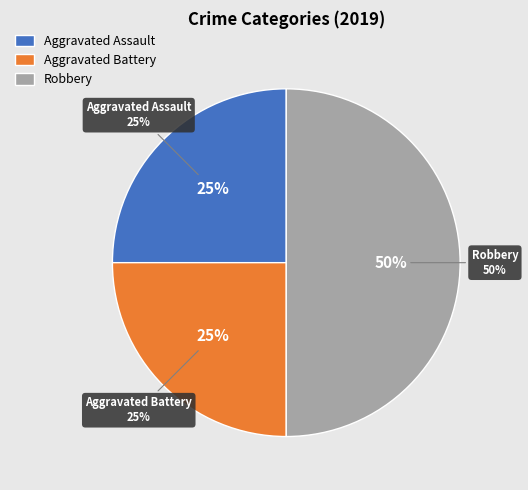

Approximately how many times larger is the value at Robbery compared to Aggravated Battery?

2.0